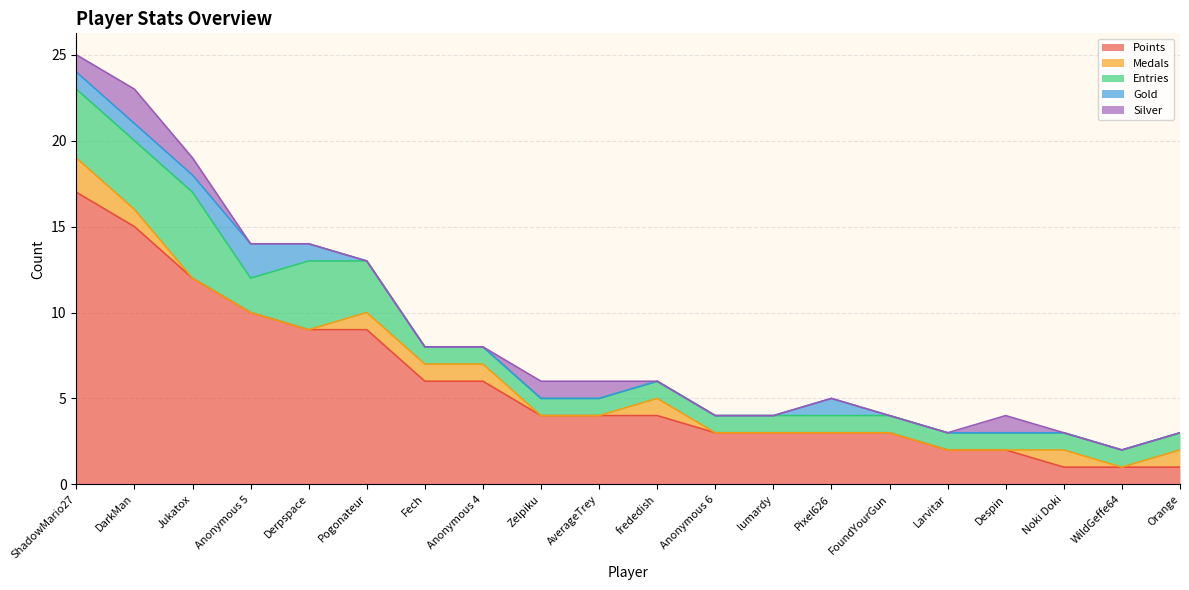

True or false: Points and Medals intersect in this chart.

False